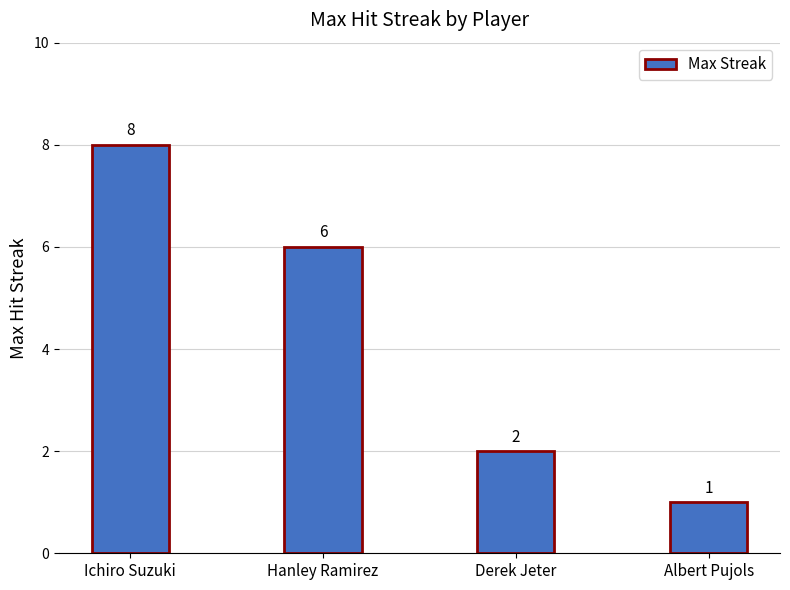

How many series are shown in this chart?

1